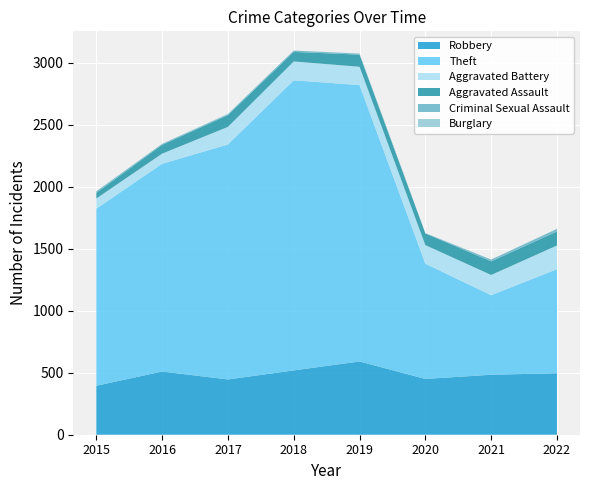

Reading right to left, what are all the values shown in this chart?

Robbery: 2022=496	2021=484	2020=450	2019=591	2018=519	2017=446	2016=510	2015=395
Theft: 2022=840	2021=642	2020=930	2019=2230	2018=2341	2017=1896	2016=1676	2015=1429
Aggravated Battery: 2022=191	2021=163	2020=150	2019=148	2018=152	2017=142	2016=82	2015=82
Aggravated Assault: 2022=113	2021=110	2020=94	2019=98	2018=77	2017=95	2016=71	2015=46
Criminal Sexual Assault: 2022=21	2021=14	2020=3	2019=8	2018=11	2017=8	2016=8	2015=12
Burglary: 2022=0	2021=1	2020=0	2019=1	2018=0	2017=2	2016=0	2015=0